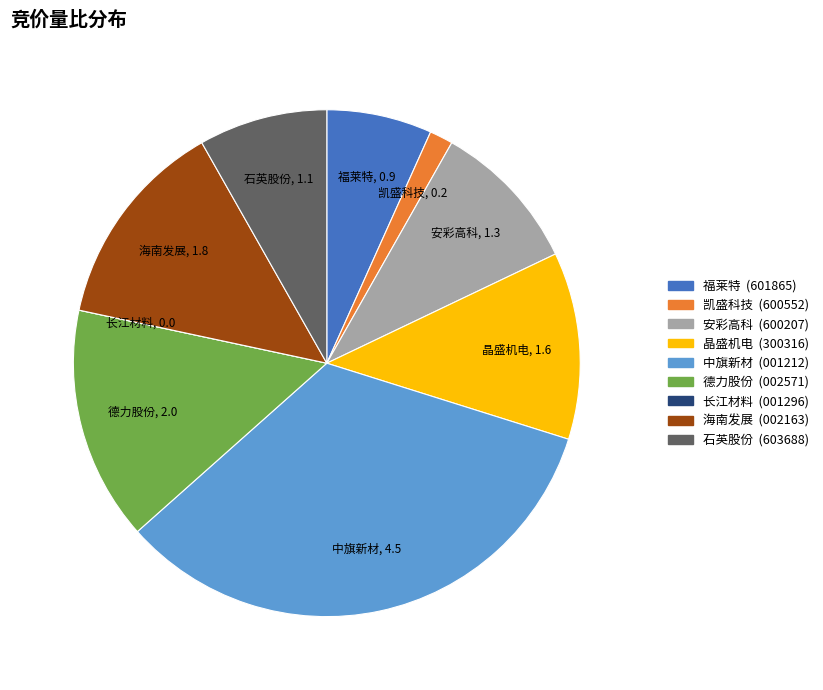

What is the ratio of the value at 德力股份 to the value at 海南发展?

1.1